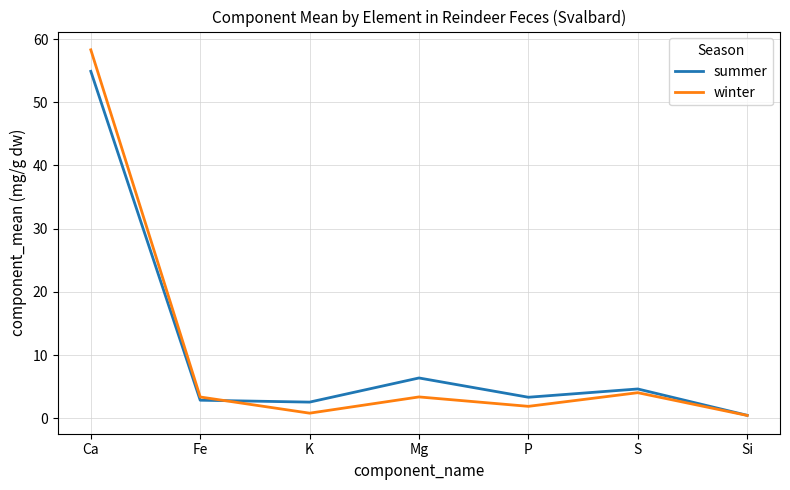

What position from the right is K?

5